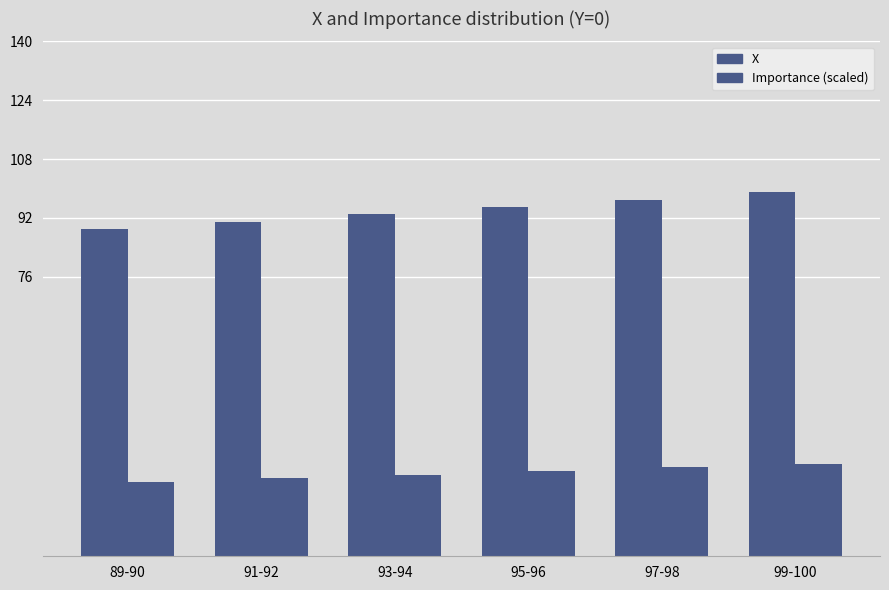

What position from the right is 97-98?

2